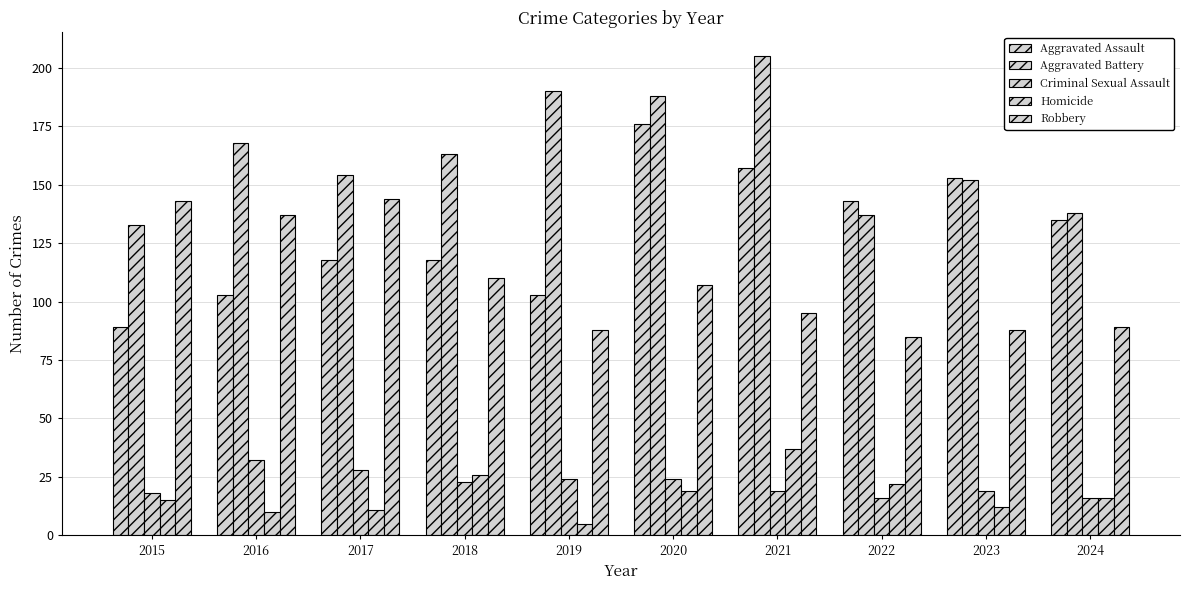

How many bars are there in each group?

5